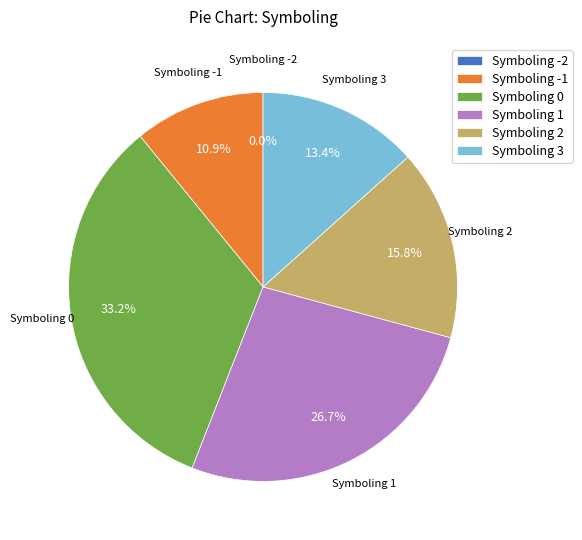

True or false: -2 accounts for 0% of the total.

True